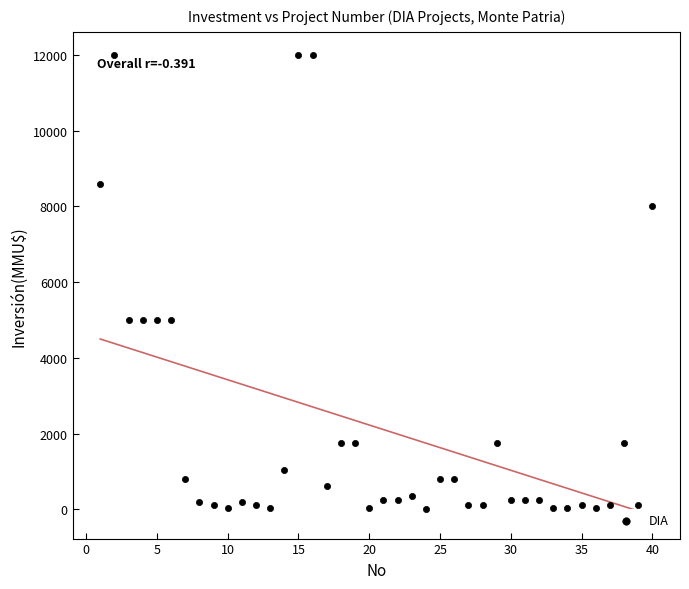

What is the range of X values (max minus min)?

39